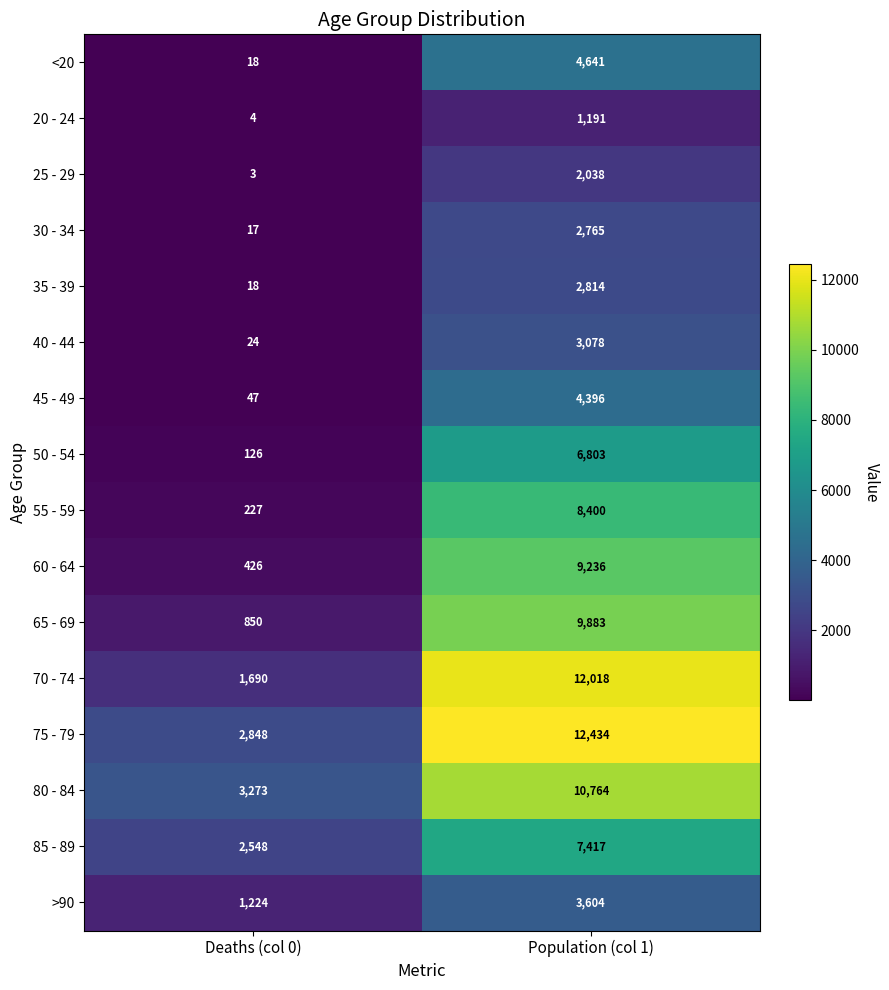

The value of 30 - 34 at Population (col 1) is 4549. True or false?

False